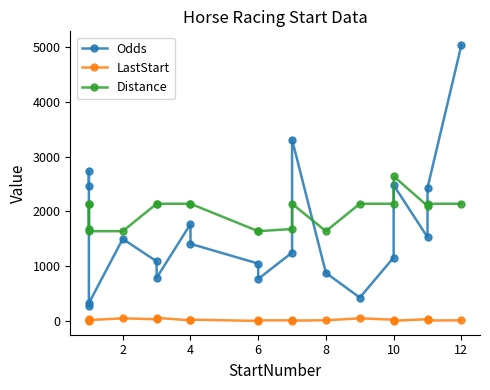

How many lines are shown in the chart?

3